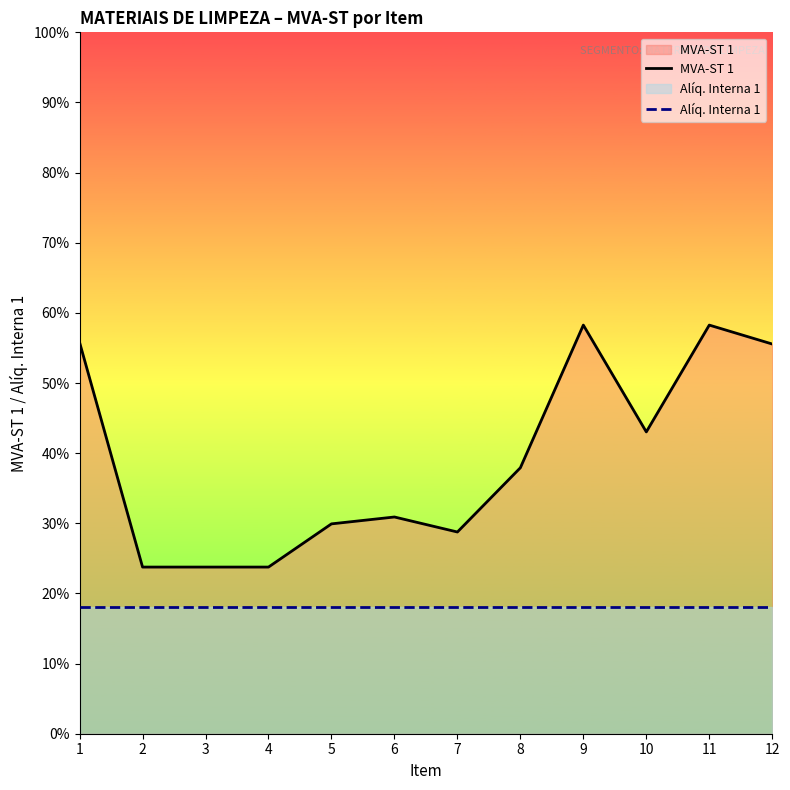

Does the chart display data point markers on the line(s)?

No